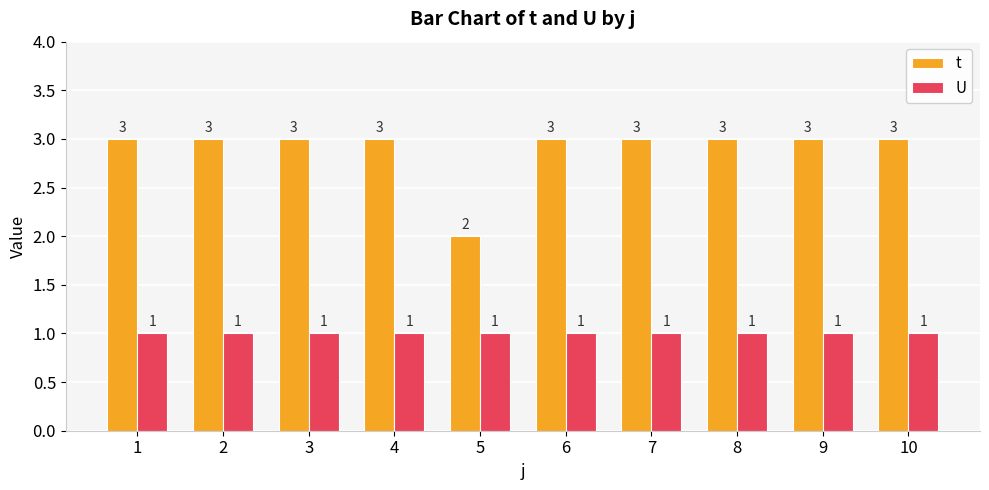

What is the sum of all U values?

10